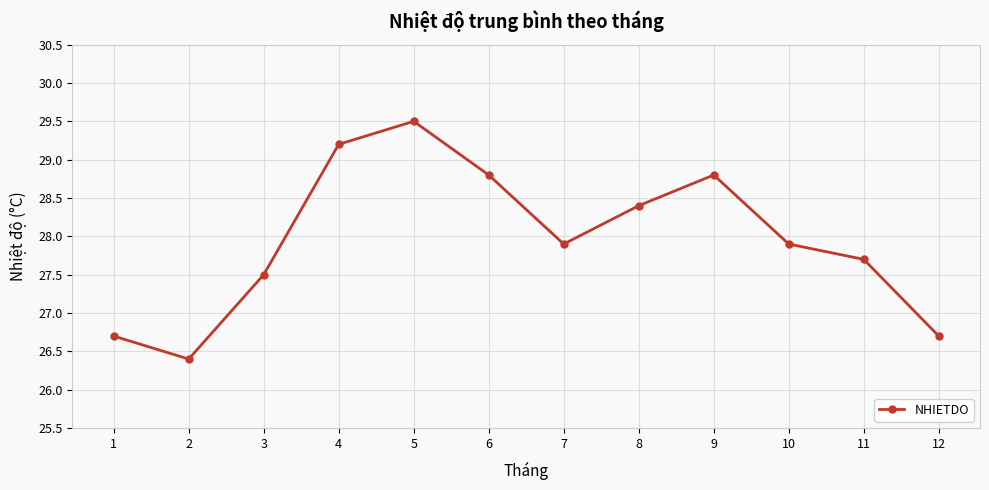

What value does the data have at 10?

27.9